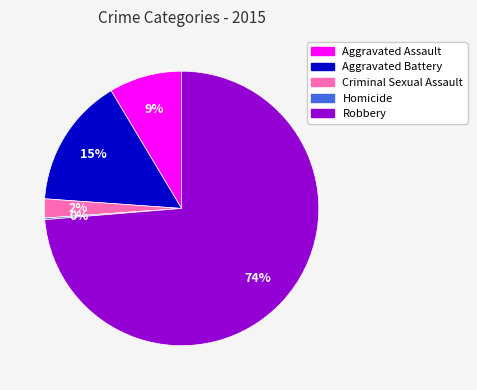

Is the sum of Aggravated Battery and Aggravated Assault greater than half?

No